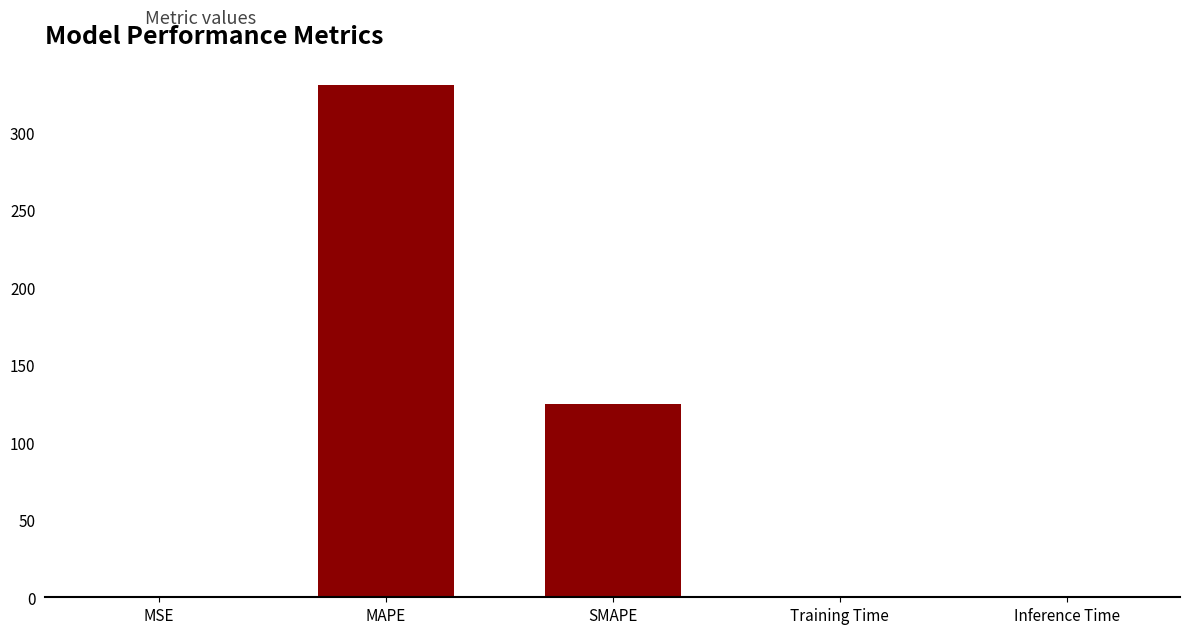

At which label is the value closest to 165?

SMAPE